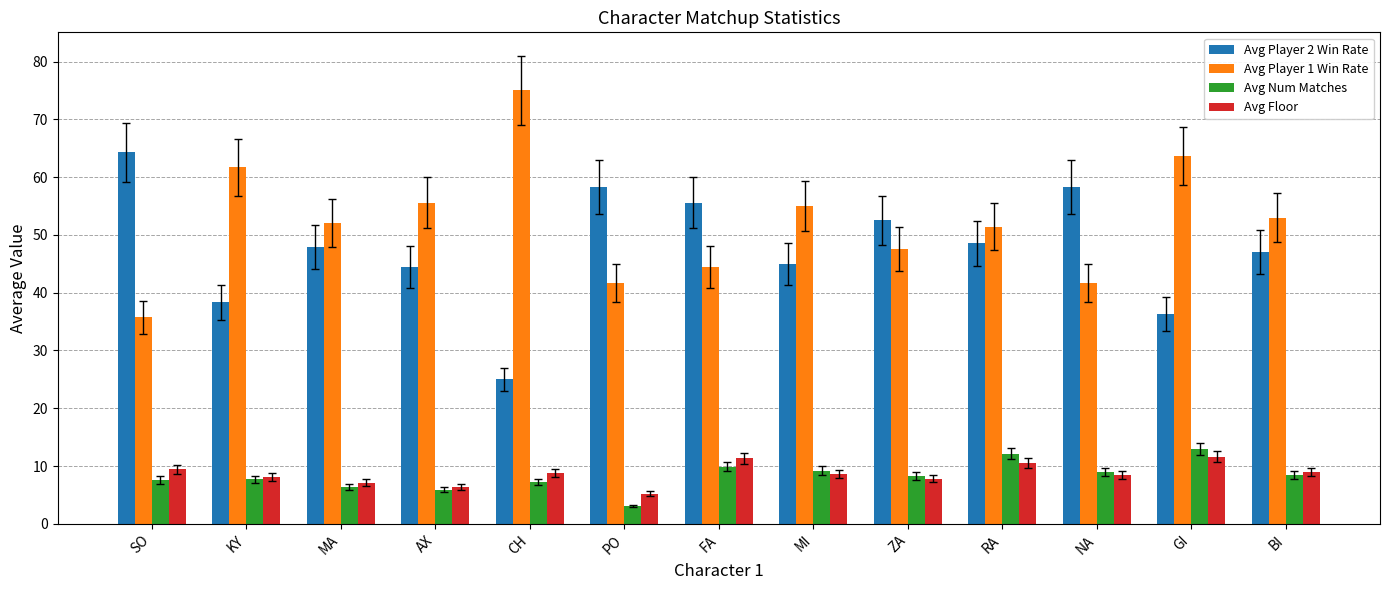

Does the chart contain any negative values?

No